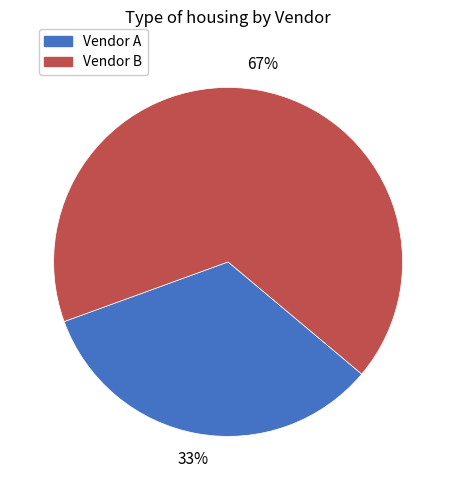

Is the sum of Vendor B and Vendor A greater than half?

Yes